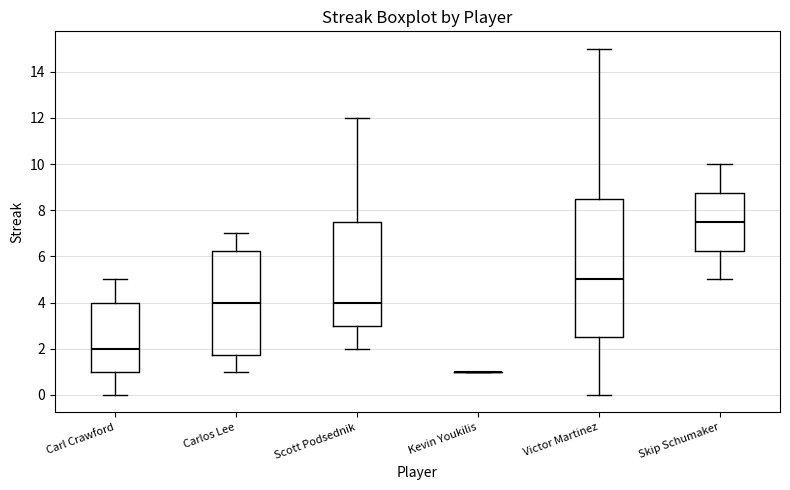

Reading left to right, transcribe this box plot: for each box, give where its median line is, the range the box spans, and where its two whiskers end, as read against the y-axis. The values are not printed on the chart, so give them approximately, as read against the axis.

Carl Crawford: median 2.0, box 1.0 to 4.0, whiskers 0.0 to 5.0
Carlos Lee: median 4.0, box 1.8 to 6.2, whiskers 1.0 to 7.0
Scott Podsednik: median 4.0, box 3.0 to 7.6, whiskers 2.0 to 12.0
Kevin Youkilis: box collapsed to a line at 1.0, whiskers 1.0 to 1.0
Victor Martinez: median 5.0, box 2.6 to 8.6, whiskers 0.0 to 15.0
Skip Schumaker: median 7.6, box 6.2 to 8.8, whiskers 5.0 to 10.0